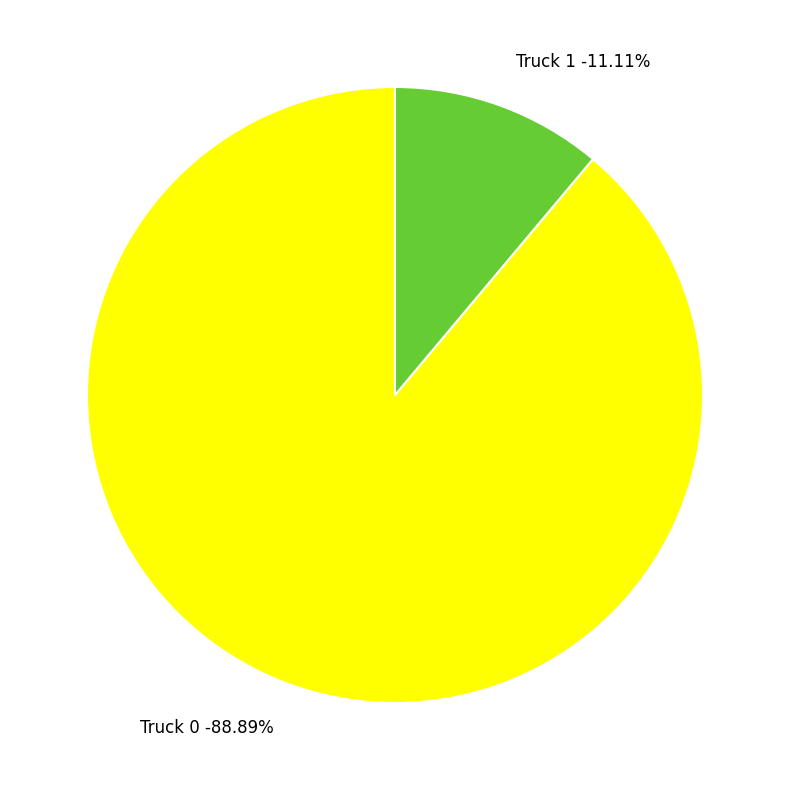

Which category has the biggest portion of the pie?

Truck 0